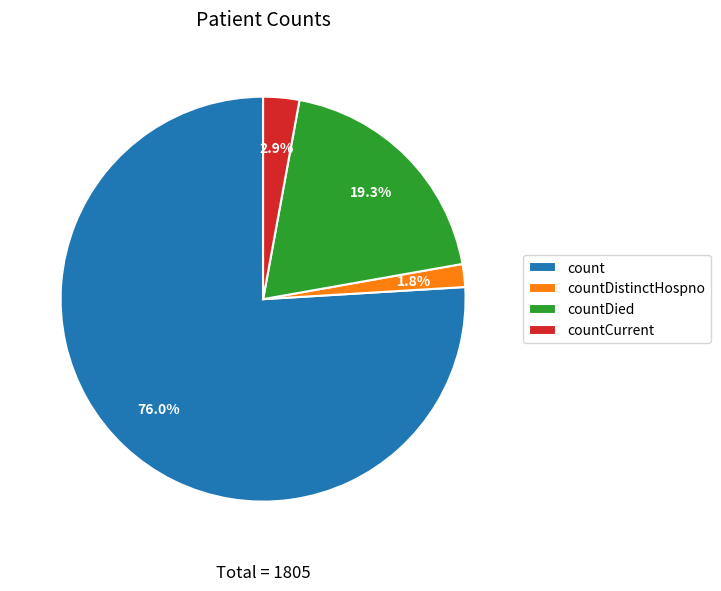

What percentage is the countCurrent slice, to the nearest percent?

3%